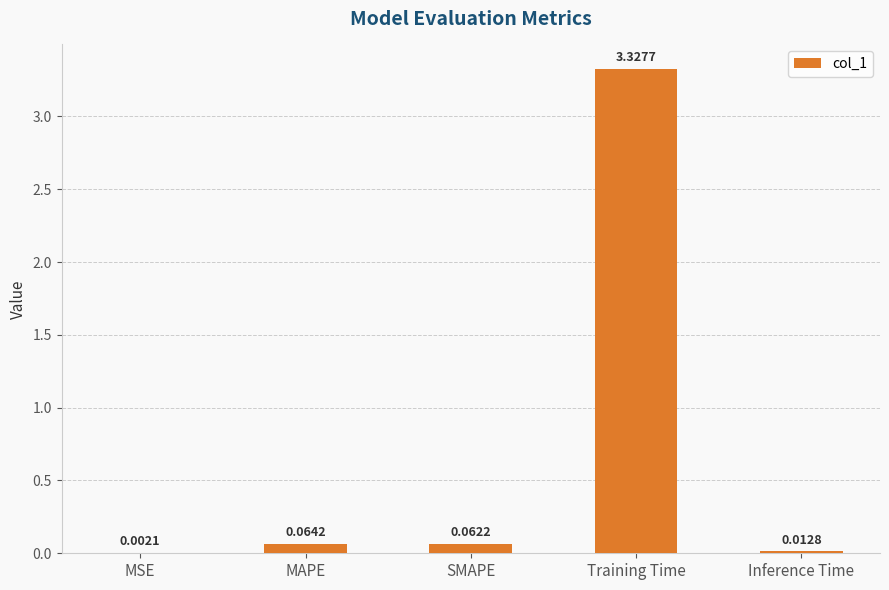

What is the change in value from MSE to Training Time?

+3.3